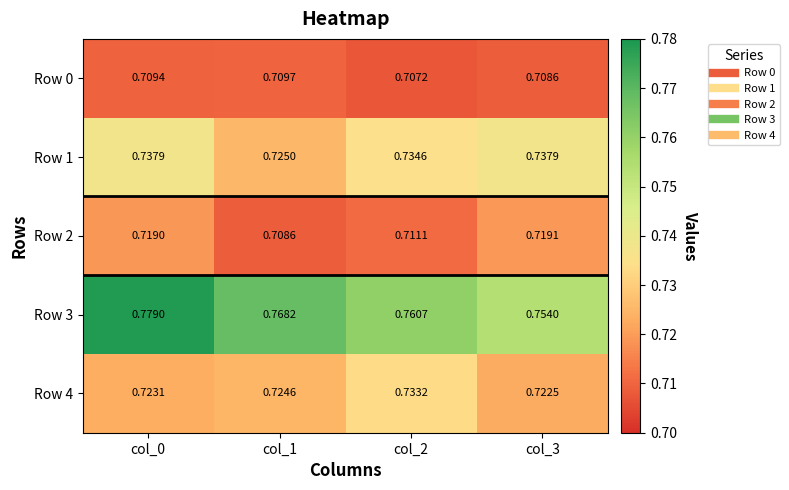

Rank the series at col_2 from lowest to highest value.

Row 0, Row 2, Row 4, Row 1, Row 3